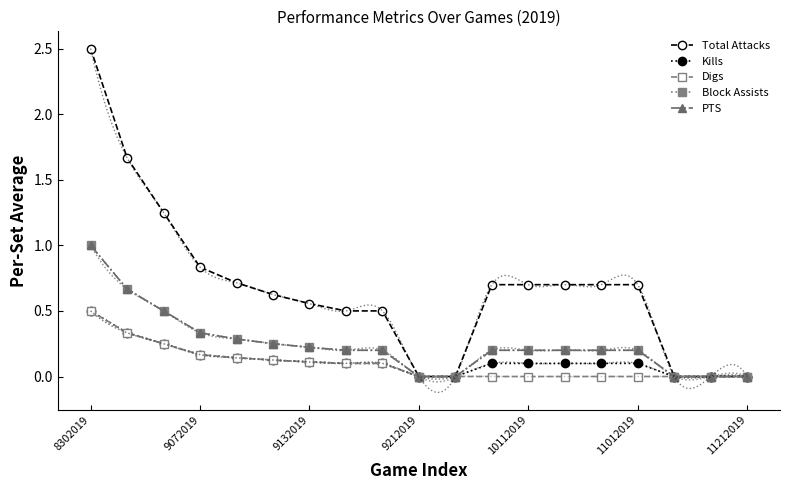

At how many categories does at least one series exceed 1?

3